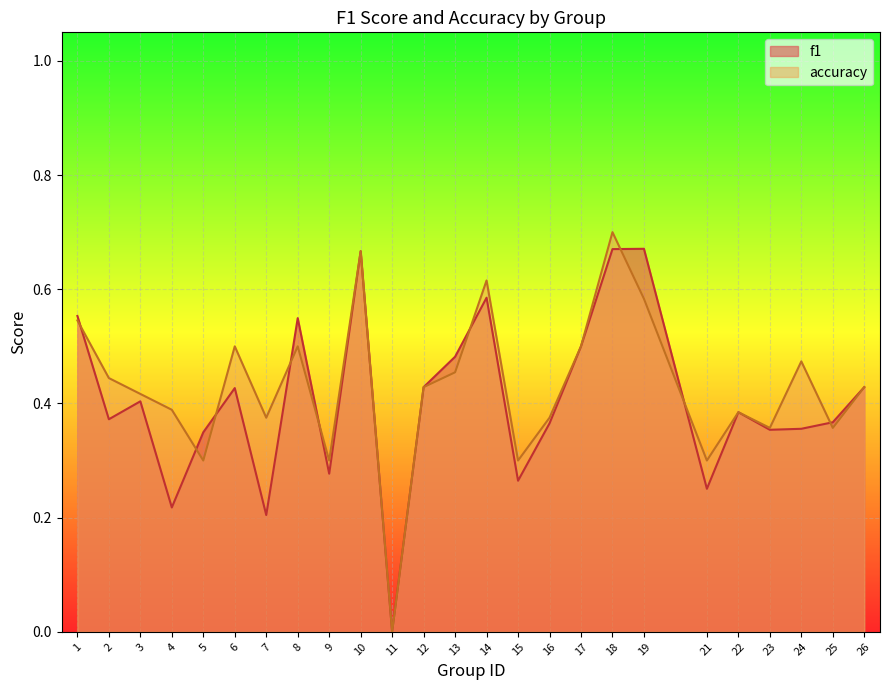

The value of f1 at 11 is 0.0. True or false?

True